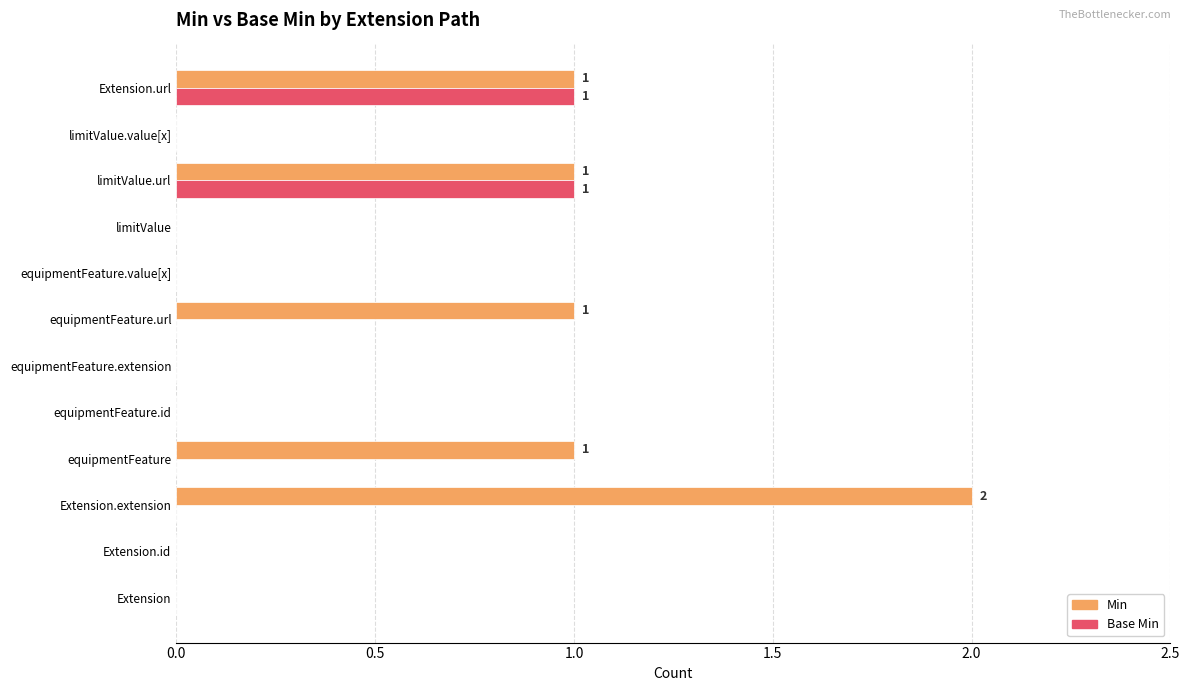

Is the value of Base Min at limitValue.url greater than the value of Min at equipmentFeature.extension?

Yes